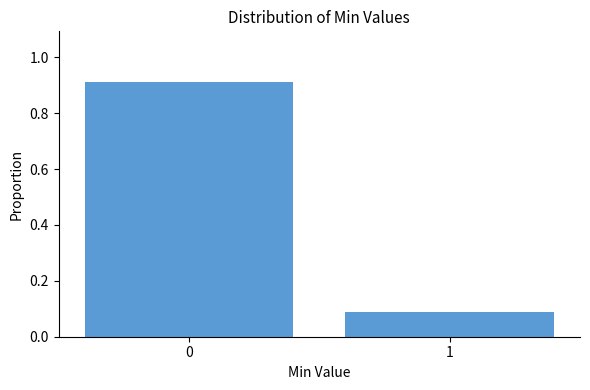

What is the difference between the values at 1 and 0?

0.8